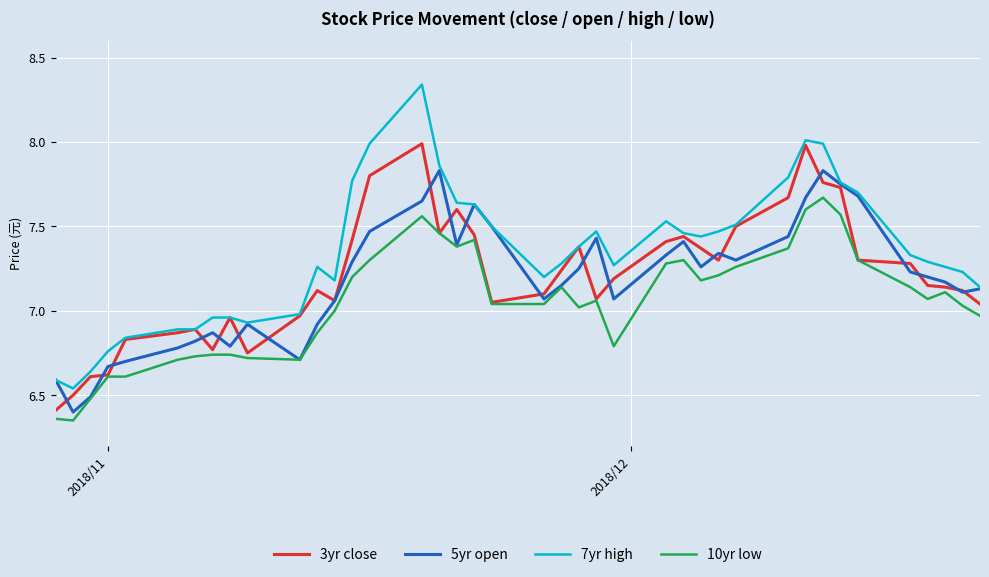

Is this an area chart (filled region under the line)?

No